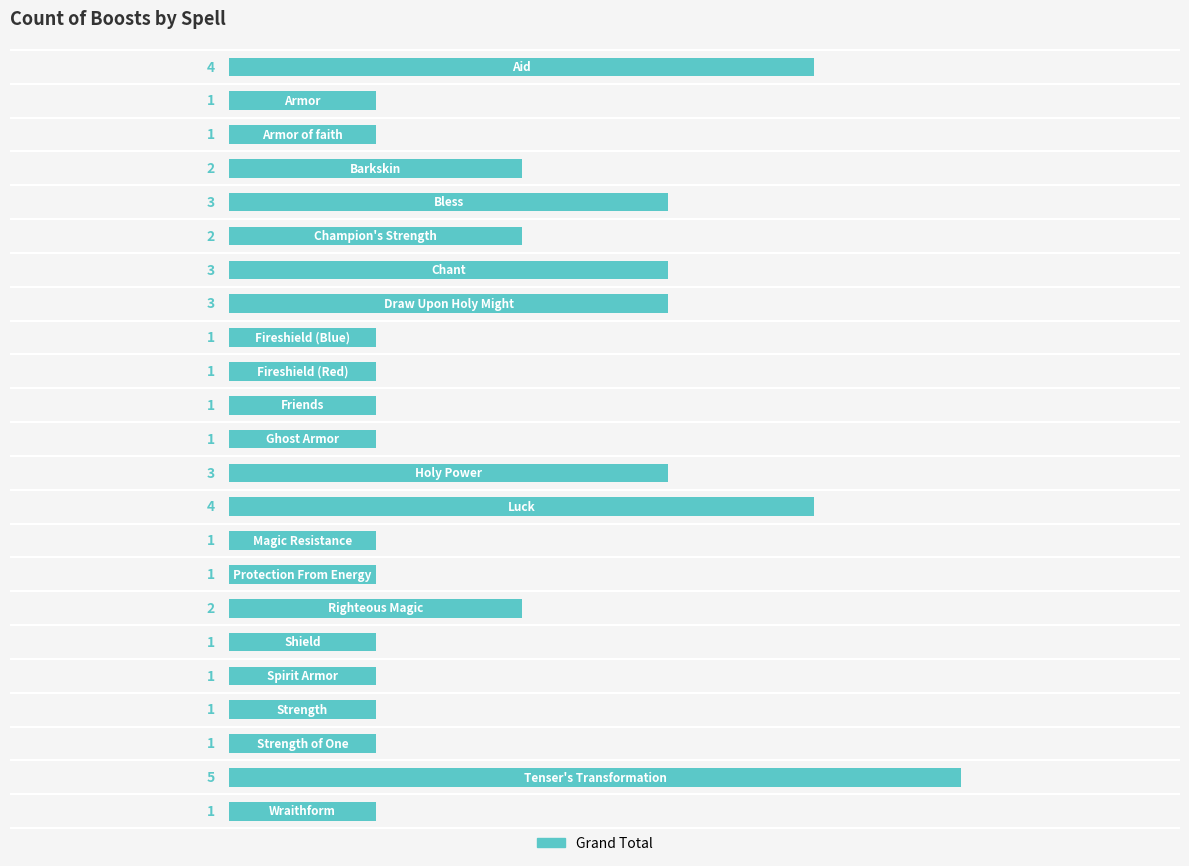

How many bars are there in total?

23